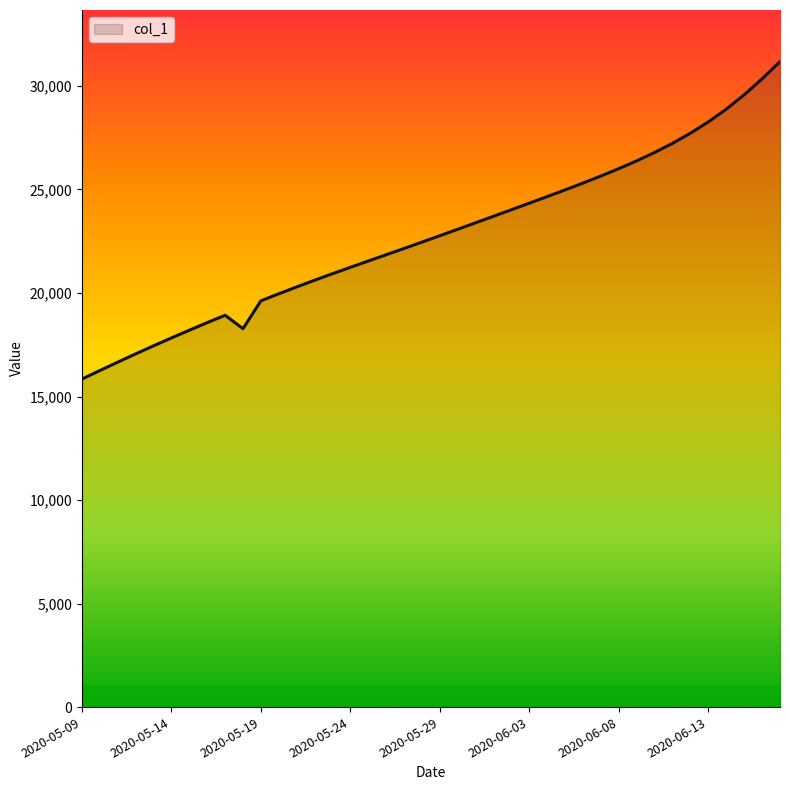

What is the minimum value shown in the chart?

15842.6